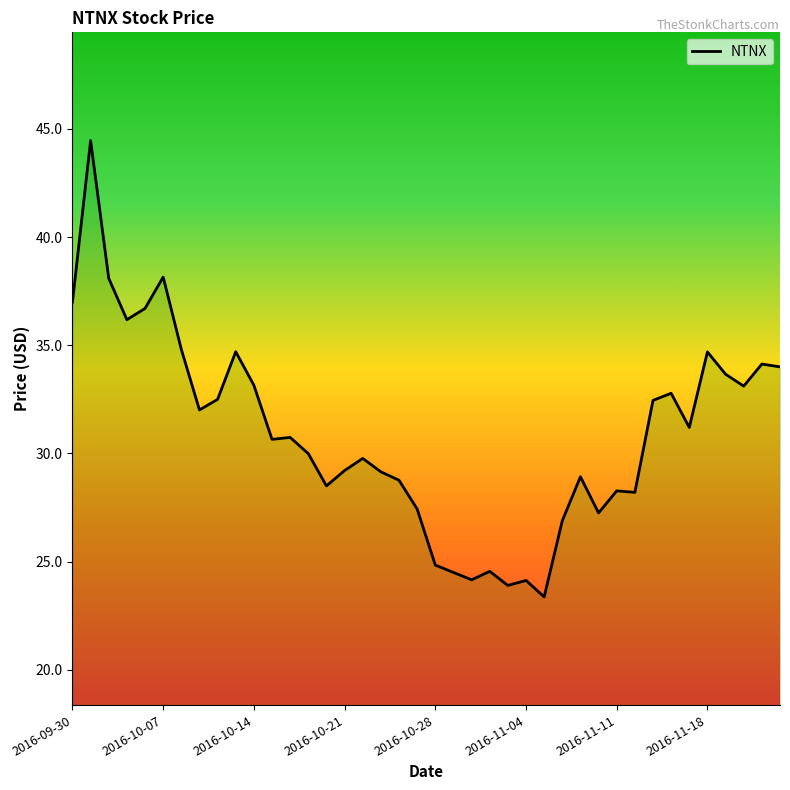

What is the smallest value displayed?

23.4